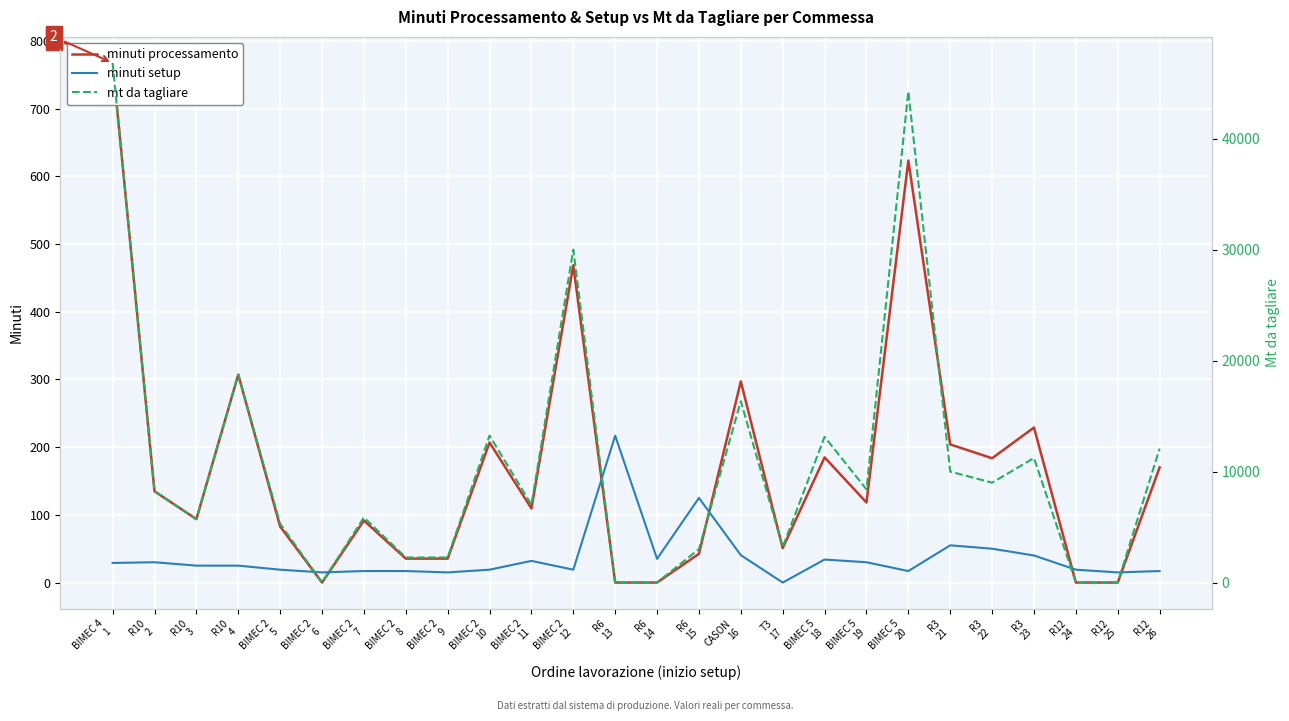

What is the average value of the minuti processamento series?

170.7